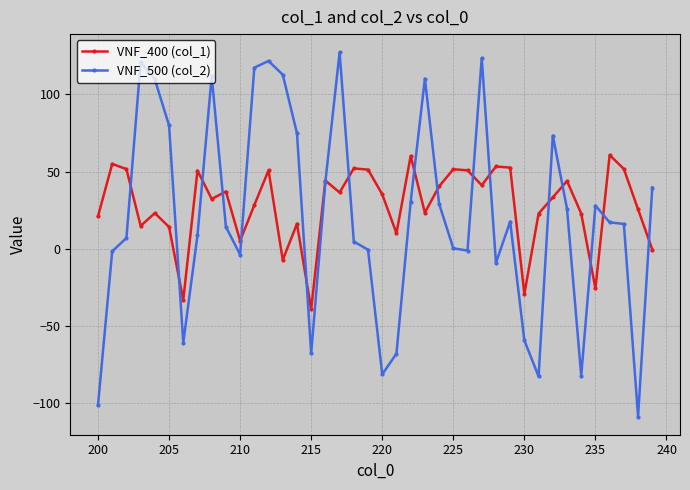

Rank the series by their maximum value, from lowest to highest.

VNF_400 (col_1), VNF_500 (col_2)